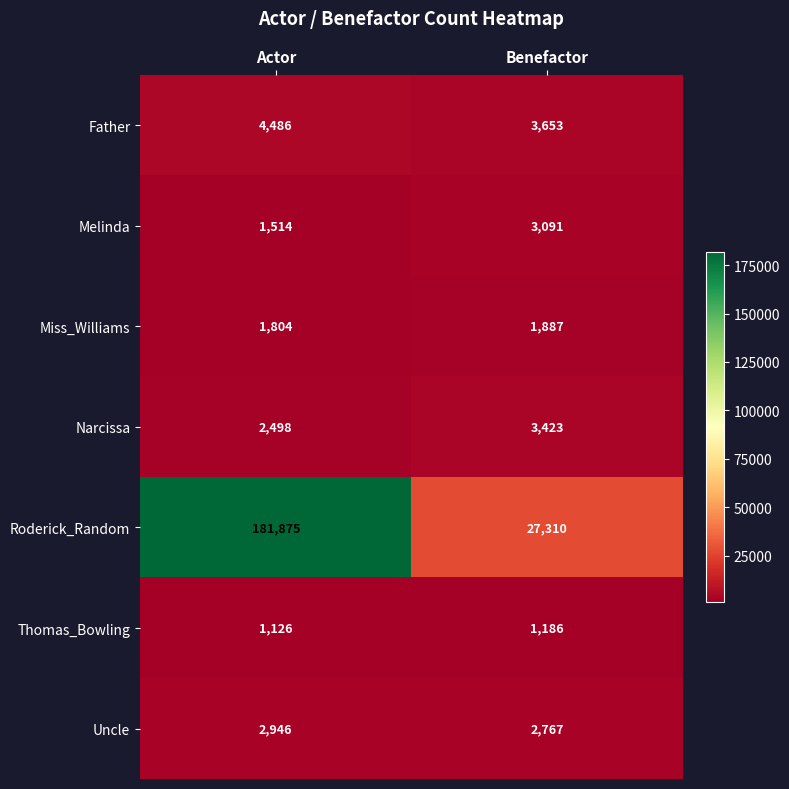

What is the total value across all series at Benefactor?

43317